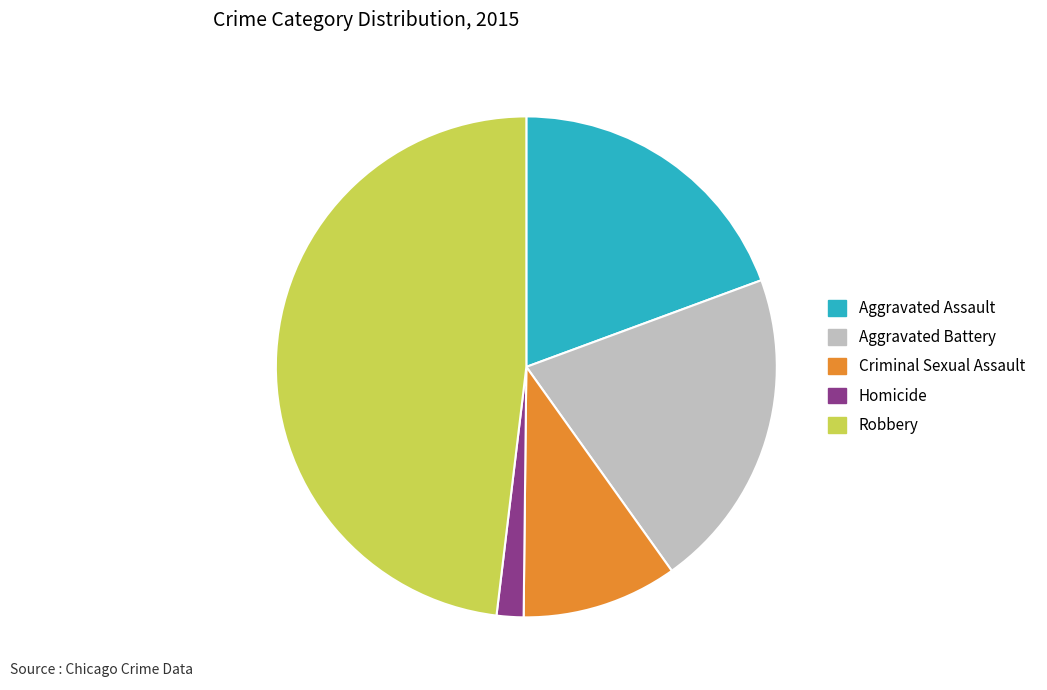

Between Criminal Sexual Assault and Homicide, which is larger?

Criminal Sexual Assault